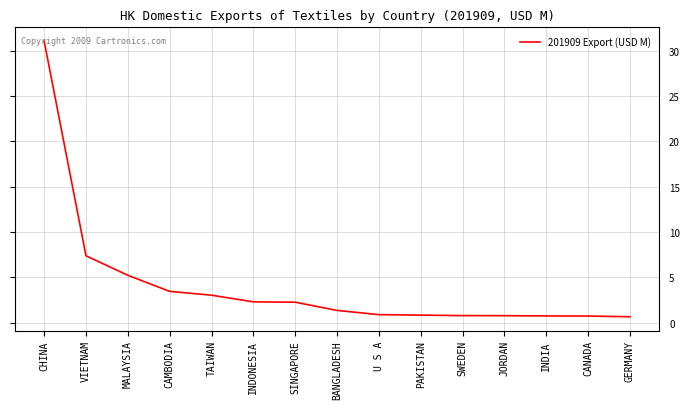

What is the sum of all values?

61.5